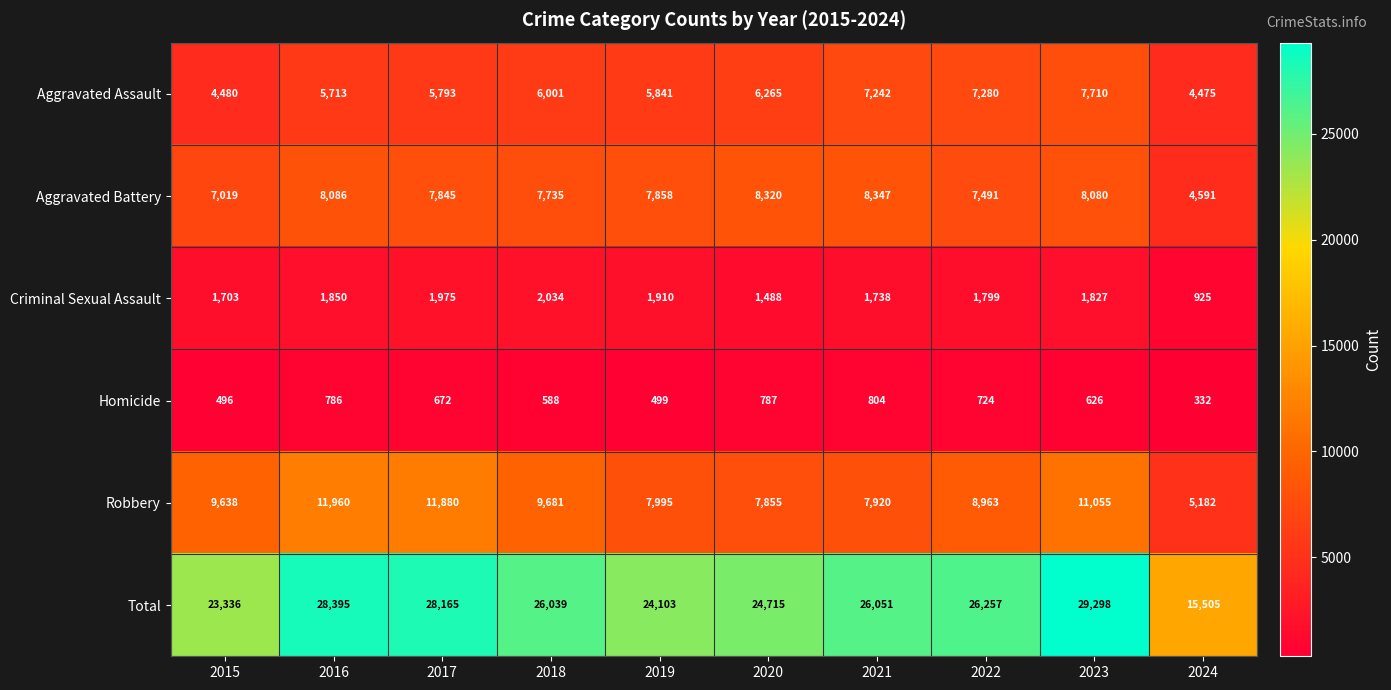

What is the greatest value displayed?

29298